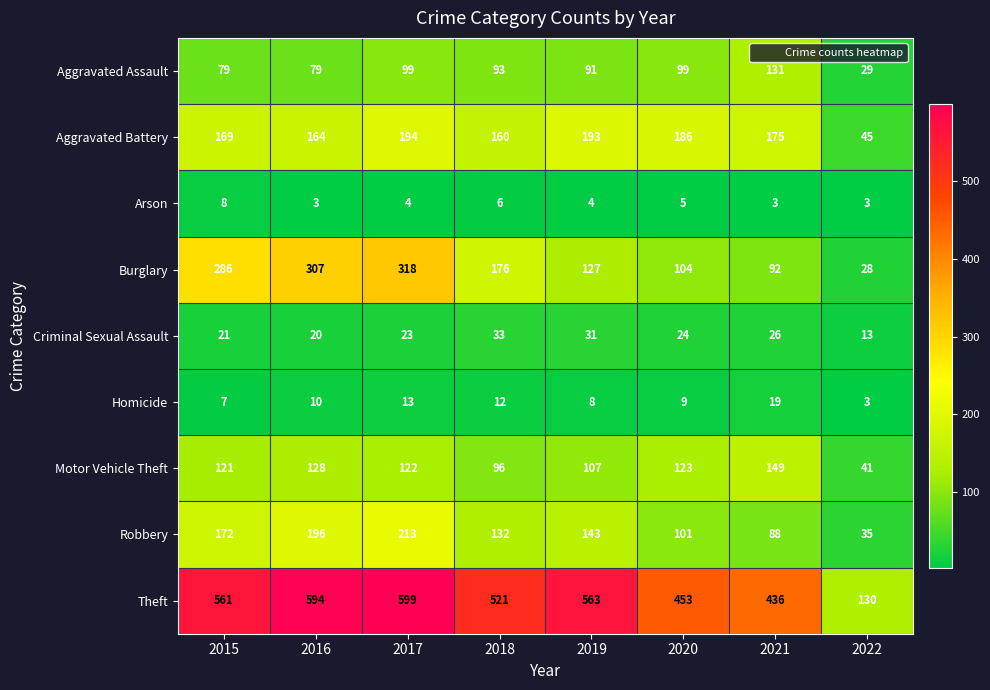

The Theft series shows 436 at 2021. True or false?

True